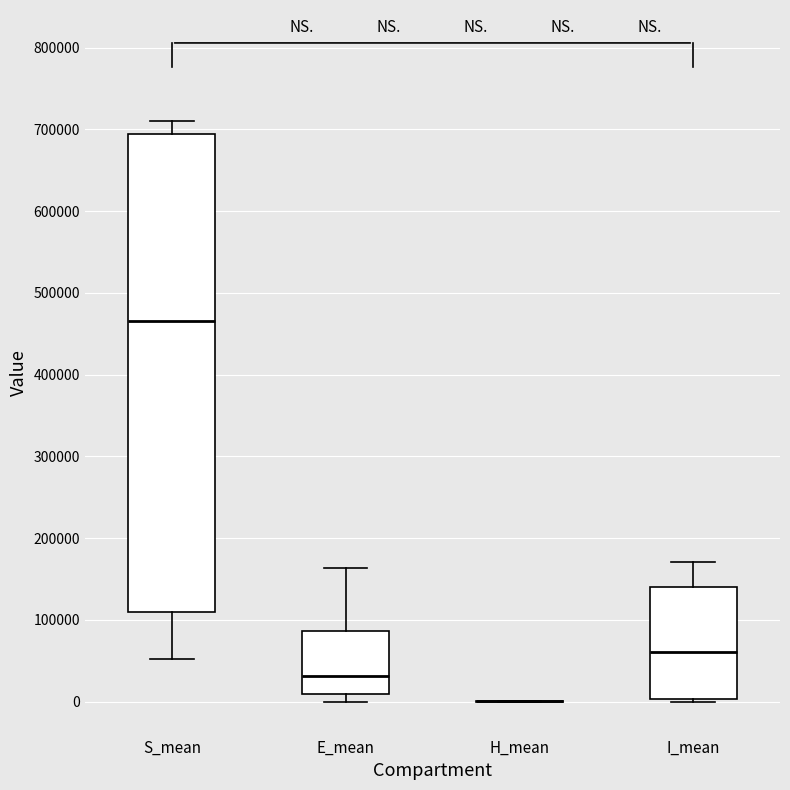

Reading left to right, transcribe this box plot: for each box, give where its median line is, the range the box spans, and where its two whiskers end, as read against the y-axis. The values are not printed on the chart, so give them approximately, as read against the axis.

S_mean: median 470000, box 110000 to 690000, whiskers 50000 to 710000
E_mean: median 30000, box 10000 to 90000, whiskers 0 to 160000
H_mean: box collapsed to a line at 0, whiskers 0 to 0
I_mean: median 60000, box 0 to 140000, whiskers 0 (just below the box's lower edge) to 170000